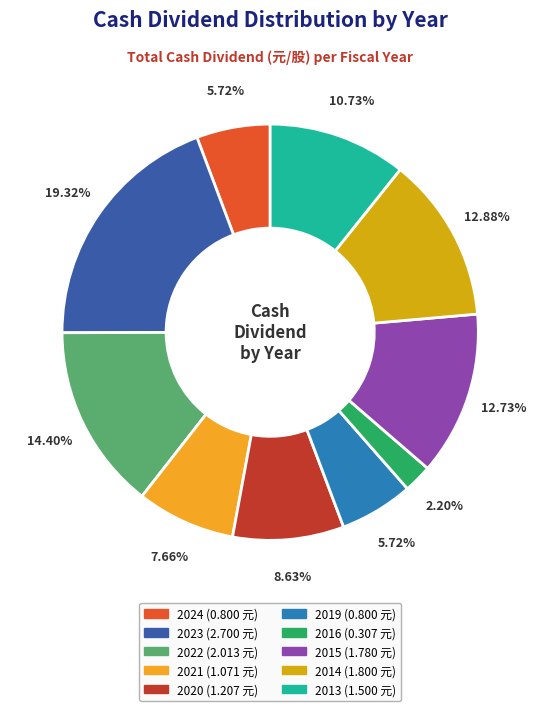

Count the number of slices in the pie.

10